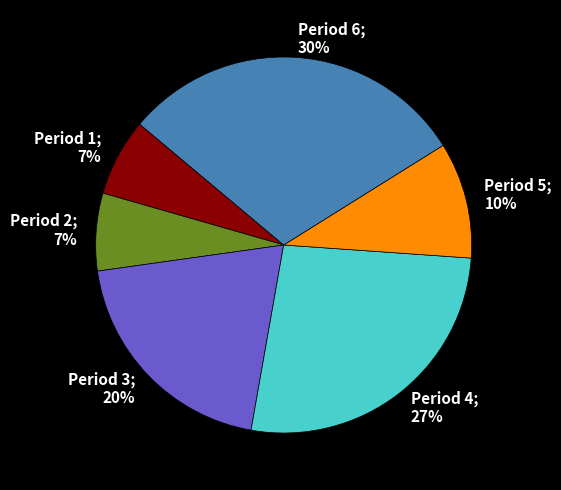

The Period 3; 20% slice represents 20% of the pie. True or false?

True